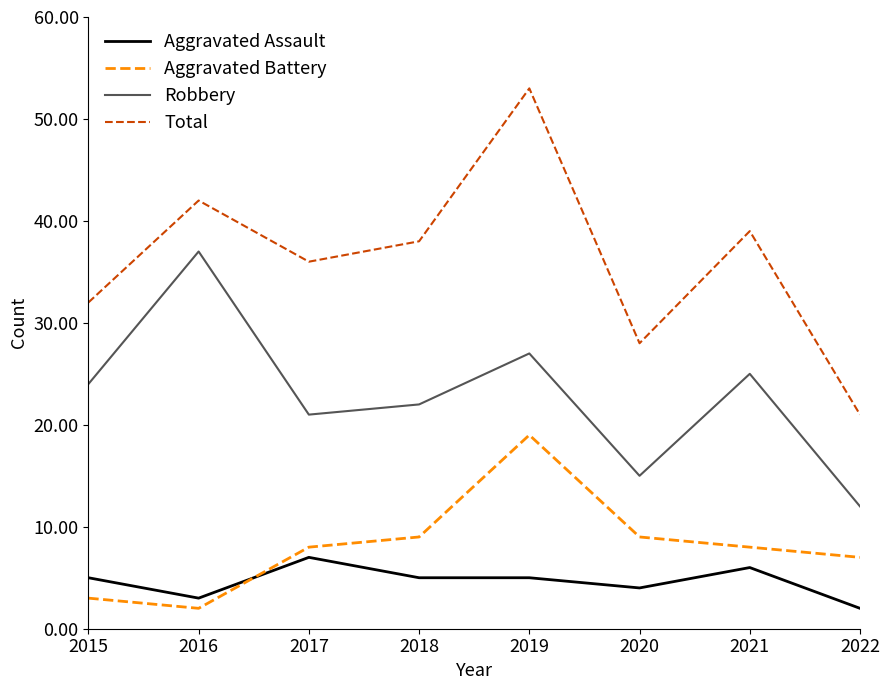

True or false: Robbery and Aggravated Assault intersect in this chart.

False